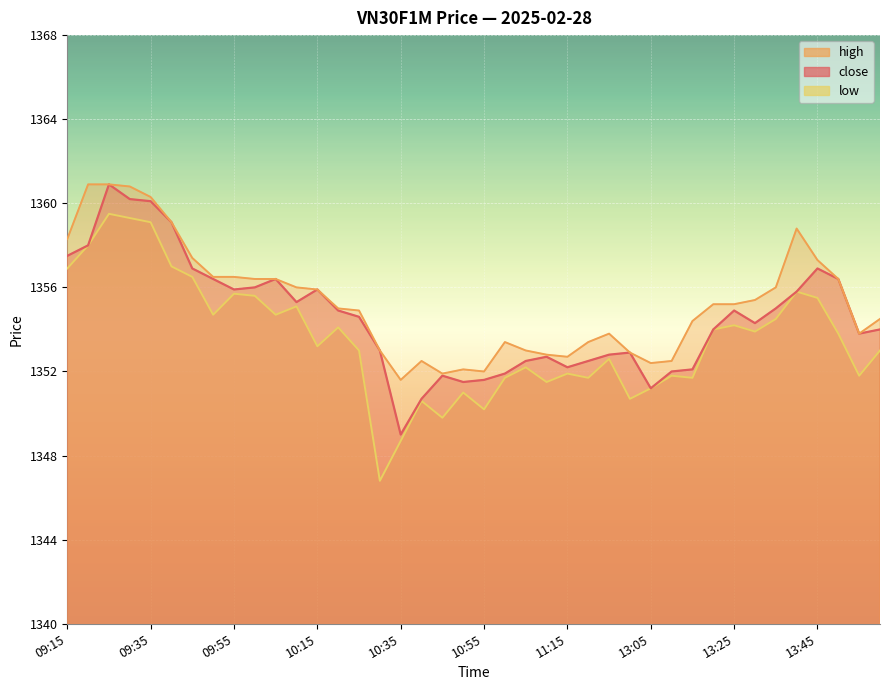

Rank the series by their maximum value, from lowest to highest.

low, close, high